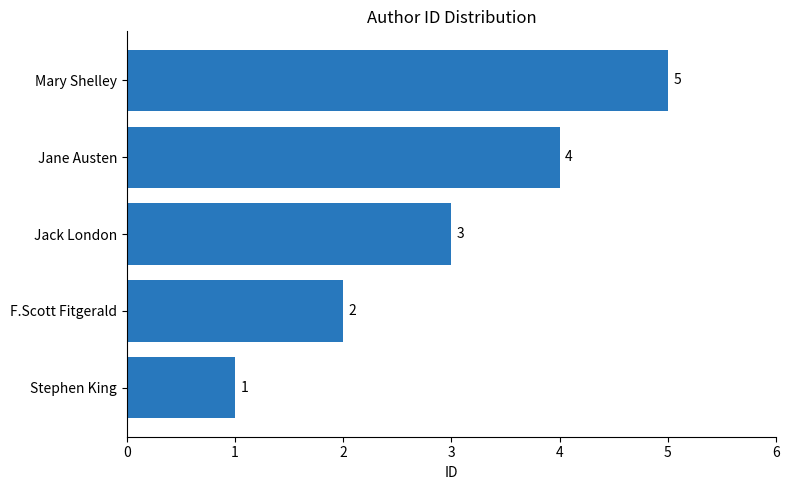

Is it true that the value at Mary Shelley is 5?

True